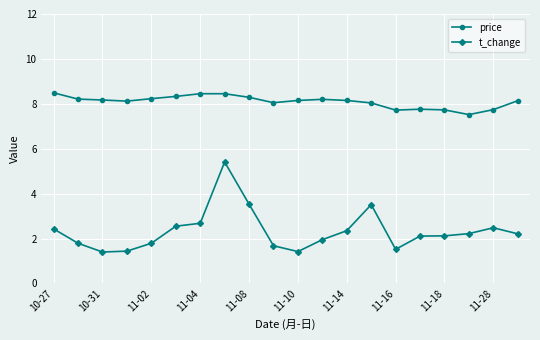

What is the minimum value shown in the chart?

1.4